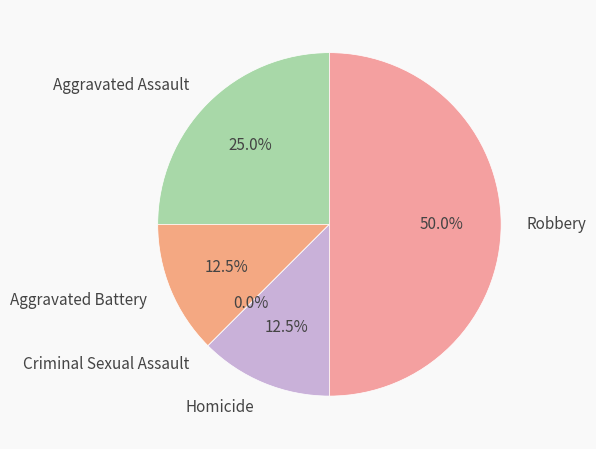

What percentage is the Robbery slice, to the nearest percent?

50%